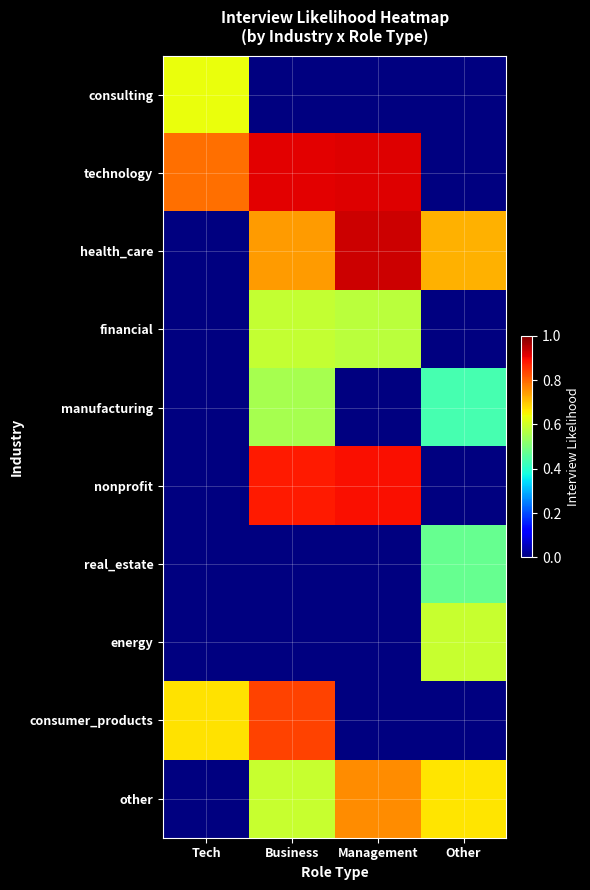

Count the number of data series in this chart.

10